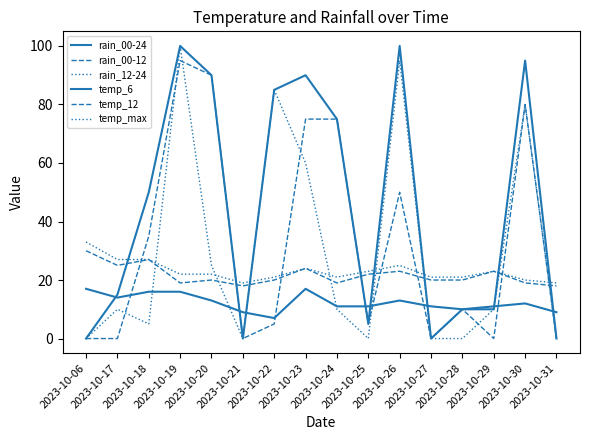

Between 2023-10-29 and 2023-10-30, which is larger?

2023-10-30